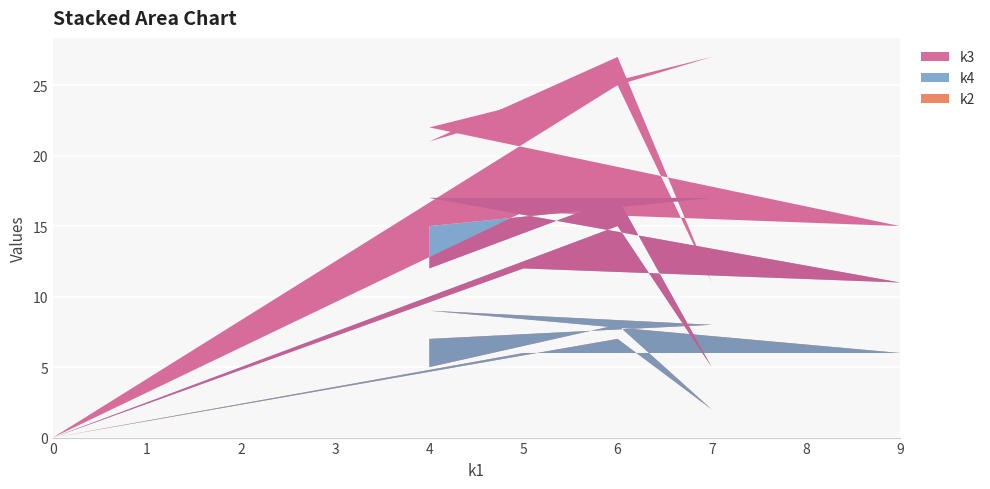

Reading left to right, transcribe all the data shown in this chart.

k2: 0	7	2	8	5	10	7	8	9	6	6	0
k4: 0	8	3	9	7	3	8	9	8	5	6	0
k3: 0	10	6	10	9	6	6	10	5	4	4	0